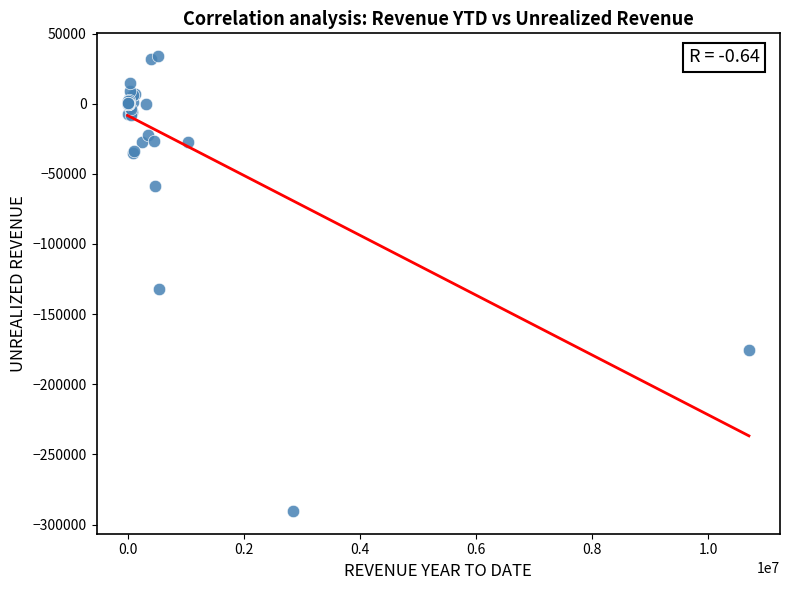

What Y value in the scatter plot is closest to -128174?

-131741.5